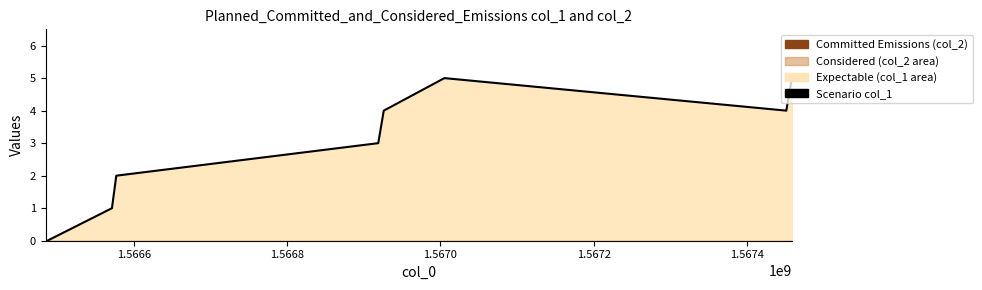

How many values are above zero?

7